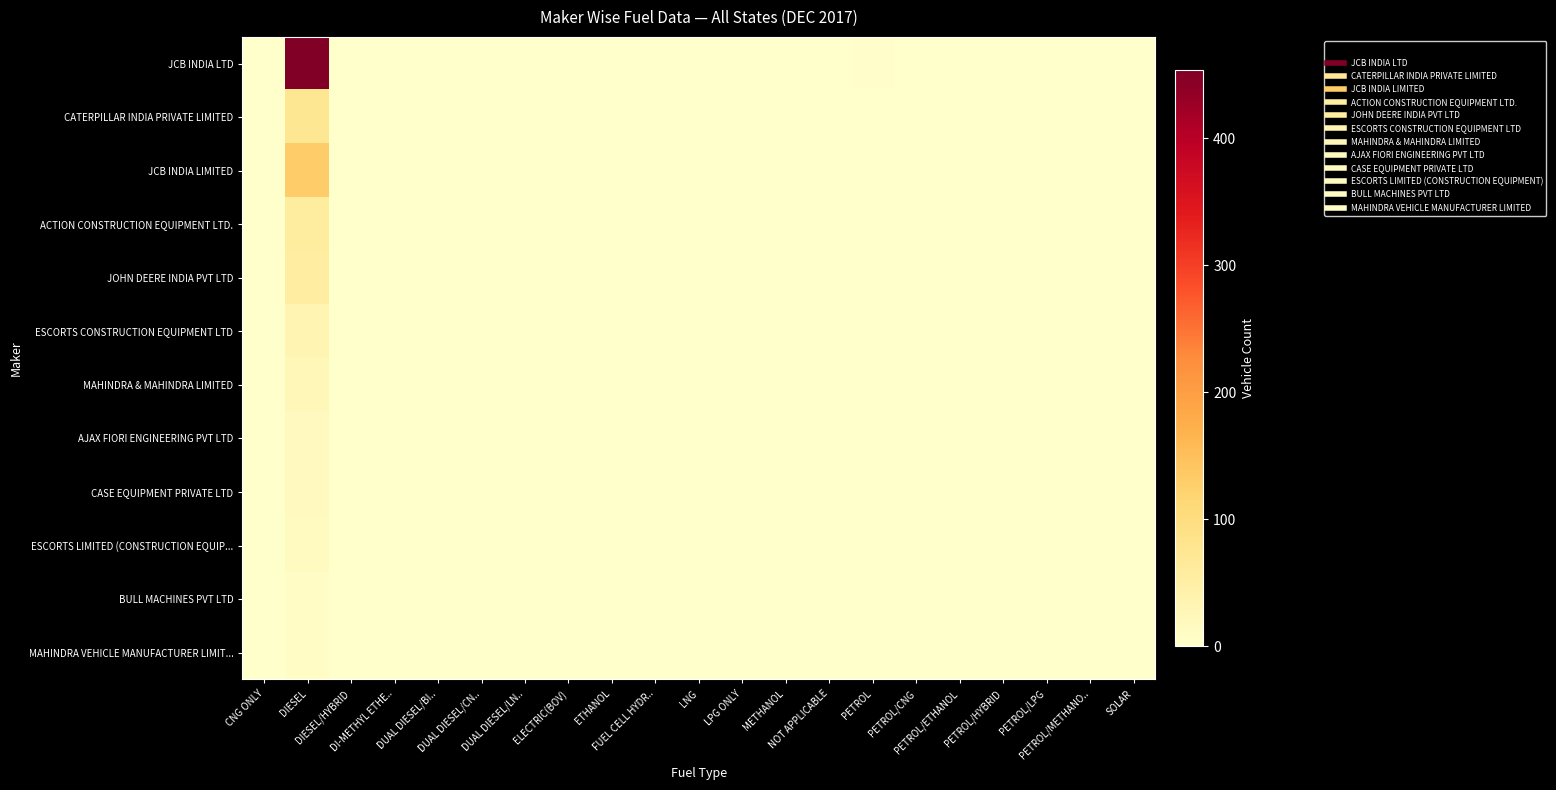

Reading left to right, what are all the values shown in this chart?

JCB INDIA LTD: CNG ONLY=0	DIESEL=454	DIESEL/HYBRID=0	DI-METHYL ETHE..=0	DUAL DIESEL/BI..=0	DUAL DIESEL/CN..=0	DUAL DIESEL/LN..=0	ELECTRIC(BOV)=0	ETHANOL=0	FUEL CELL HYDR..=0	LNG=0	LPG ONLY=0	METHANOL=0	NOT APPLICABLE=0	PETROL=2	PETROL/CNG=0	PETROL/ETHANOL=0	PETROL/HYBRID=0	PETROL/LPG=0	PETROL/METHANO..=0	SOLAR=0
CATERPILLAR INDIA PRIVATE LIMITED: CNG ONLY=0	DIESEL=73	DIESEL/HYBRID=0	DI-METHYL ETHE..=0	DUAL DIESEL/BI..=0	DUAL DIESEL/CN..=0	DUAL DIESEL/LN..=0	ELECTRIC(BOV)=0	ETHANOL=0	FUEL CELL HYDR..=0	LNG=0	LPG ONLY=0	METHANOL=0	NOT APPLICABLE=0	PETROL=0	PETROL/CNG=0	PETROL/ETHANOL=0	PETROL/HYBRID=0	PETROL/LPG=0	PETROL/METHANO..=0	SOLAR=0
JCB INDIA LIMITED: CNG ONLY=0	DIESEL=132	DIESEL/HYBRID=0	DI-METHYL ETHE..=0	DUAL DIESEL/BI..=0	DUAL DIESEL/CN..=0	DUAL DIESEL/LN..=0	ELECTRIC(BOV)=0	ETHANOL=0	FUEL CELL HYDR..=0	LNG=0	LPG ONLY=0	METHANOL=0	NOT APPLICABLE=0	PETROL=0	PETROL/CNG=0	PETROL/ETHANOL=0	PETROL/HYBRID=0	PETROL/LPG=0	PETROL/METHANO..=0	SOLAR=0
ACTION CONSTRUCTION EQUIPMENT LTD.: CNG ONLY=0	DIESEL=57	DIESEL/HYBRID=0	DI-METHYL ETHE..=0	DUAL DIESEL/BI..=0	DUAL DIESEL/CN..=0	DUAL DIESEL/LN..=0	ELECTRIC(BOV)=0	ETHANOL=0	FUEL CELL HYDR..=0	LNG=0	LPG ONLY=0	METHANOL=0	NOT APPLICABLE=0	PETROL=0	PETROL/CNG=0	PETROL/ETHANOL=0	PETROL/HYBRID=0	PETROL/LPG=0	PETROL/METHANO..=0	SOLAR=0
JOHN DEERE INDIA PVT LTD: CNG ONLY=0	DIESEL=56	DIESEL/HYBRID=0	DI-METHYL ETHE..=0	DUAL DIESEL/BI..=0	DUAL DIESEL/CN..=0	DUAL DIESEL/LN..=0	ELECTRIC(BOV)=0	ETHANOL=0	FUEL CELL HYDR..=0	LNG=0	LPG ONLY=0	METHANOL=0	NOT APPLICABLE=0	PETROL=0	PETROL/CNG=0	PETROL/ETHANOL=0	PETROL/HYBRID=0	PETROL/LPG=0	PETROL/METHANO..=0	SOLAR=0
ESCORTS CONSTRUCTION EQUIPMENT LTD: CNG ONLY=0	DIESEL=35	DIESEL/HYBRID=0	DI-METHYL ETHE..=0	DUAL DIESEL/BI..=0	DUAL DIESEL/CN..=0	DUAL DIESEL/LN..=0	ELECTRIC(BOV)=0	ETHANOL=0	FUEL CELL HYDR..=0	LNG=0	LPG ONLY=0	METHANOL=0	NOT APPLICABLE=0	PETROL=0	PETROL/CNG=0	PETROL/ETHANOL=0	PETROL/HYBRID=0	PETROL/LPG=0	PETROL/METHANO..=0	SOLAR=0
MAHINDRA & MAHINDRA LIMITED: CNG ONLY=0	DIESEL=25	DIESEL/HYBRID=0	DI-METHYL ETHE..=0	DUAL DIESEL/BI..=0	DUAL DIESEL/CN..=0	DUAL DIESEL/LN..=0	ELECTRIC(BOV)=0	ETHANOL=0	FUEL CELL HYDR..=0	LNG=0	LPG ONLY=0	METHANOL=0	NOT APPLICABLE=0	PETROL=0	PETROL/CNG=0	PETROL/ETHANOL=0	PETROL/HYBRID=0	PETROL/LPG=0	PETROL/METHANO..=0	SOLAR=0
AJAX FIORI ENGINEERING PVT LTD: CNG ONLY=0	DIESEL=17	DIESEL/HYBRID=0	DI-METHYL ETHE..=0	DUAL DIESEL/BI..=0	DUAL DIESEL/CN..=0	DUAL DIESEL/LN..=0	ELECTRIC(BOV)=0	ETHANOL=0	FUEL CELL HYDR..=0	LNG=0	LPG ONLY=0	METHANOL=0	NOT APPLICABLE=0	PETROL=0	PETROL/CNG=0	PETROL/ETHANOL=0	PETROL/HYBRID=0	PETROL/LPG=0	PETROL/METHANO..=0	SOLAR=0
CASE EQUIPMENT PRIVATE LTD: CNG ONLY=0	DIESEL=17	DIESEL/HYBRID=0	DI-METHYL ETHE..=0	DUAL DIESEL/BI..=0	DUAL DIESEL/CN..=0	DUAL DIESEL/LN..=0	ELECTRIC(BOV)=0	ETHANOL=0	FUEL CELL HYDR..=0	LNG=0	LPG ONLY=0	METHANOL=0	NOT APPLICABLE=0	PETROL=0	PETROL/CNG=0	PETROL/ETHANOL=0	PETROL/HYBRID=0	PETROL/LPG=0	PETROL/METHANO..=0	SOLAR=0
ESCORTS LIMITED (CONSTRUCTION EQUIP...: CNG ONLY=0	DIESEL=15	DIESEL/HYBRID=0	DI-METHYL ETHE..=0	DUAL DIESEL/BI..=0	DUAL DIESEL/CN..=0	DUAL DIESEL/LN..=0	ELECTRIC(BOV)=0	ETHANOL=0	FUEL CELL HYDR..=0	LNG=0	LPG ONLY=0	METHANOL=0	NOT APPLICABLE=0	PETROL=0	PETROL/CNG=0	PETROL/ETHANOL=0	PETROL/HYBRID=0	PETROL/LPG=0	PETROL/METHANO..=0	SOLAR=0
BULL MACHINES PVT LTD: CNG ONLY=0	DIESEL=10	DIESEL/HYBRID=0	DI-METHYL ETHE..=0	DUAL DIESEL/BI..=0	DUAL DIESEL/CN..=0	DUAL DIESEL/LN..=0	ELECTRIC(BOV)=0	ETHANOL=0	FUEL CELL HYDR..=0	LNG=0	LPG ONLY=0	METHANOL=0	NOT APPLICABLE=0	PETROL=0	PETROL/CNG=0	PETROL/ETHANOL=0	PETROL/HYBRID=0	PETROL/LPG=0	PETROL/METHANO..=0	SOLAR=0
MAHINDRA VEHICLE MANUFACTURER LIMIT...: CNG ONLY=0	DIESEL=10	DIESEL/HYBRID=0	DI-METHYL ETHE..=0	DUAL DIESEL/BI..=0	DUAL DIESEL/CN..=0	DUAL DIESEL/LN..=0	ELECTRIC(BOV)=0	ETHANOL=0	FUEL CELL HYDR..=0	LNG=0	LPG ONLY=0	METHANOL=0	NOT APPLICABLE=0	PETROL=0	PETROL/CNG=0	PETROL/ETHANOL=0	PETROL/HYBRID=0	PETROL/LPG=0	PETROL/METHANO..=0	SOLAR=0